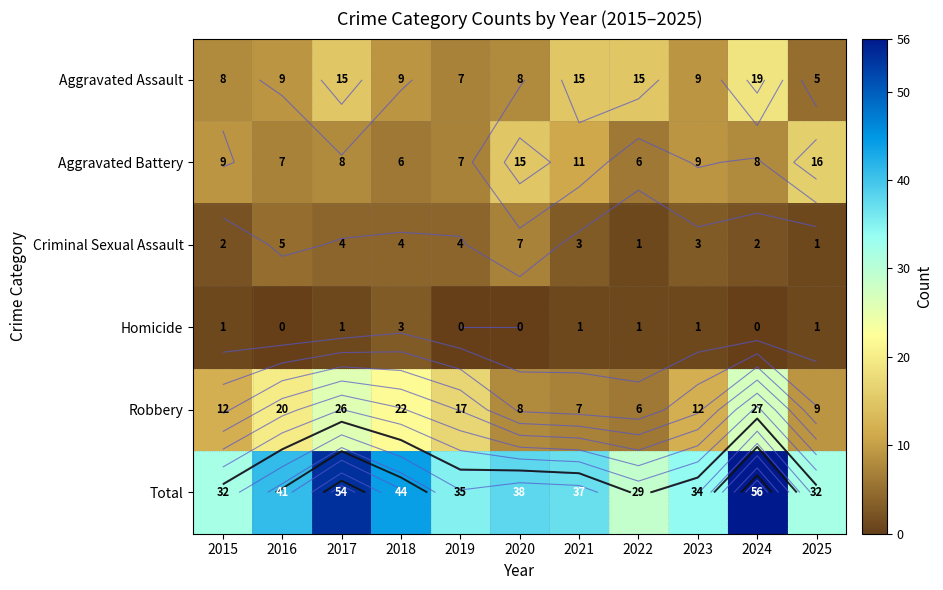

At which category does the chart reach its minimum across all series?

2016